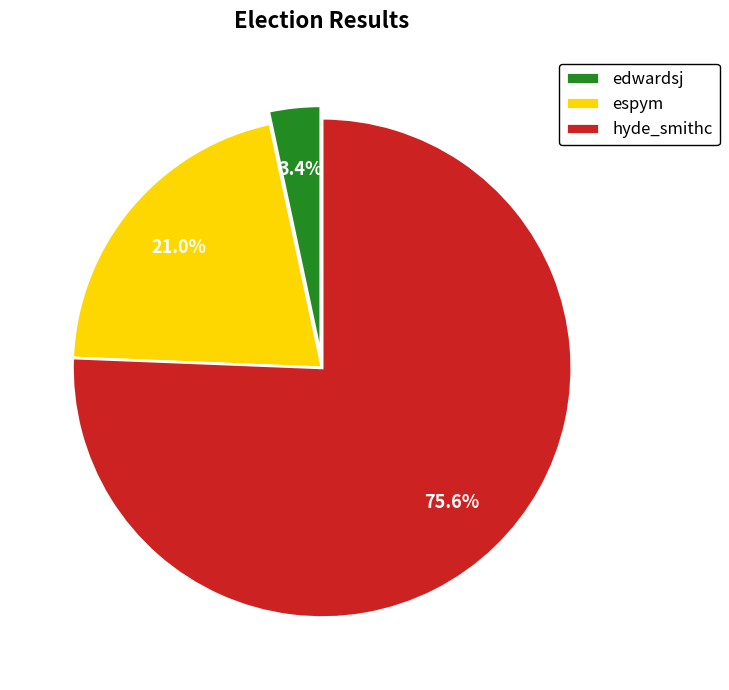

How many segments does this pie chart have?

3